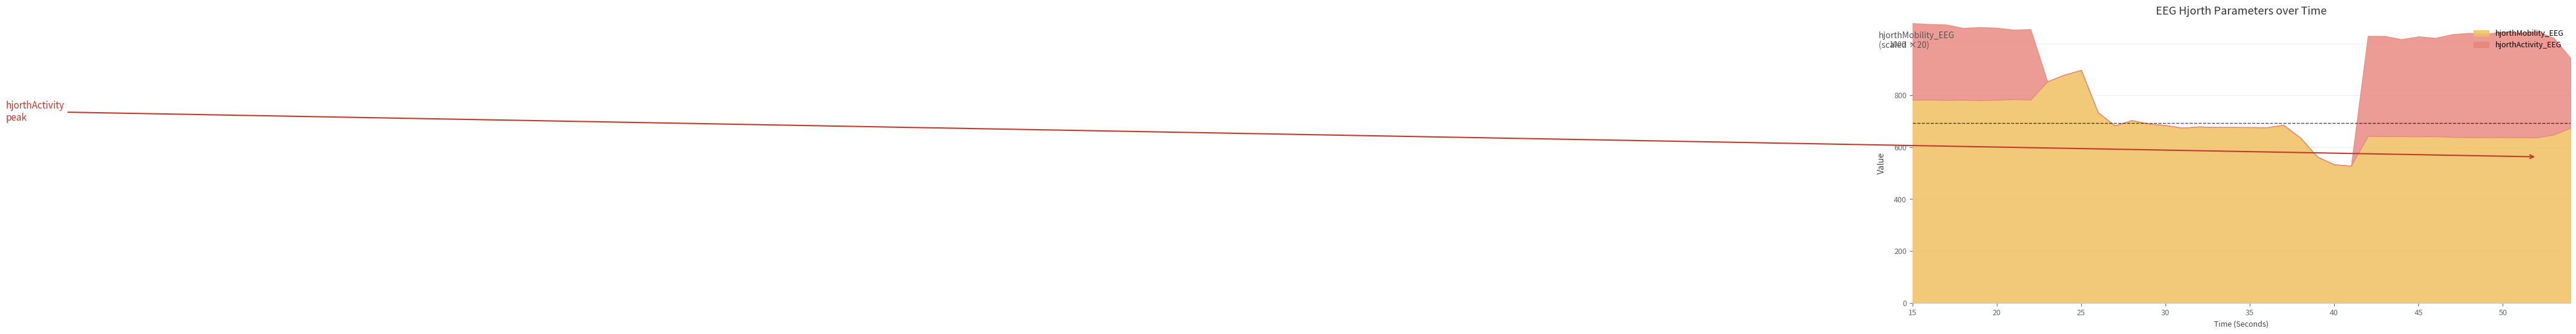

The hjorthComplexity_EEG series shows 1.3 at 50. True or false?

False